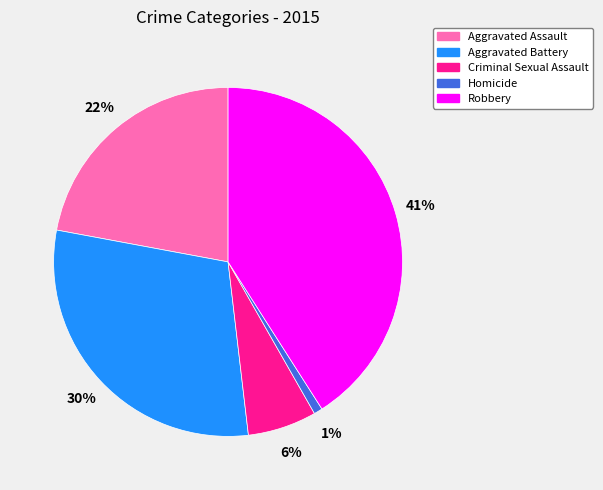

To the nearest percent, what portion does Aggravated Battery represent?

30%